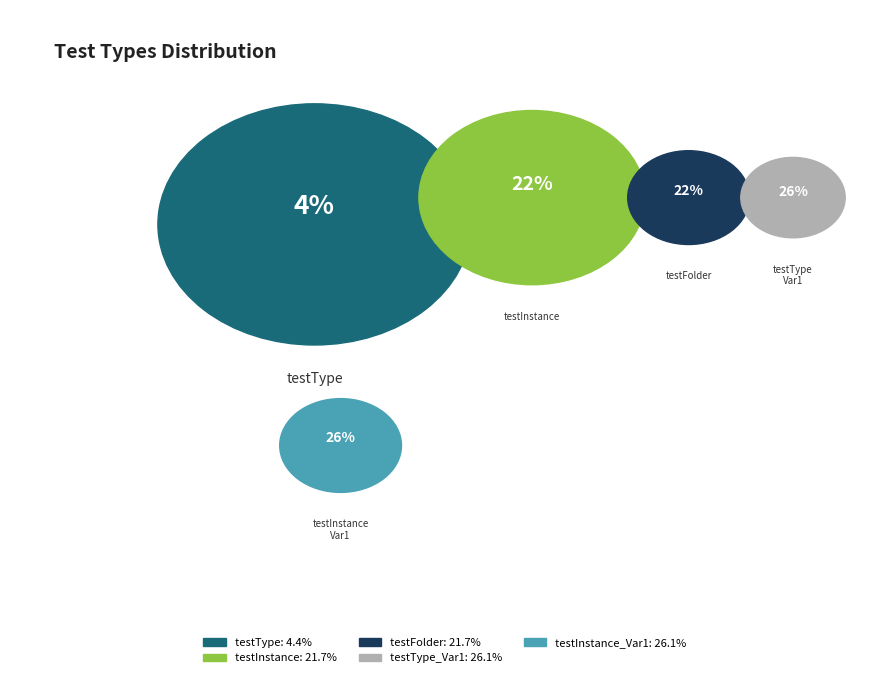

Which has a higher value, testInstance_Var1 or testType?

testInstance_Var1